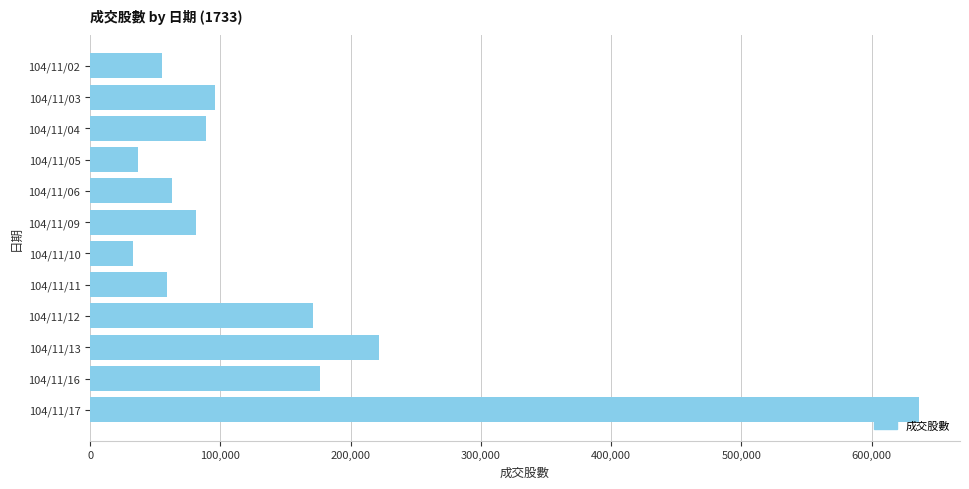

How many categories are shown in the chart?

12